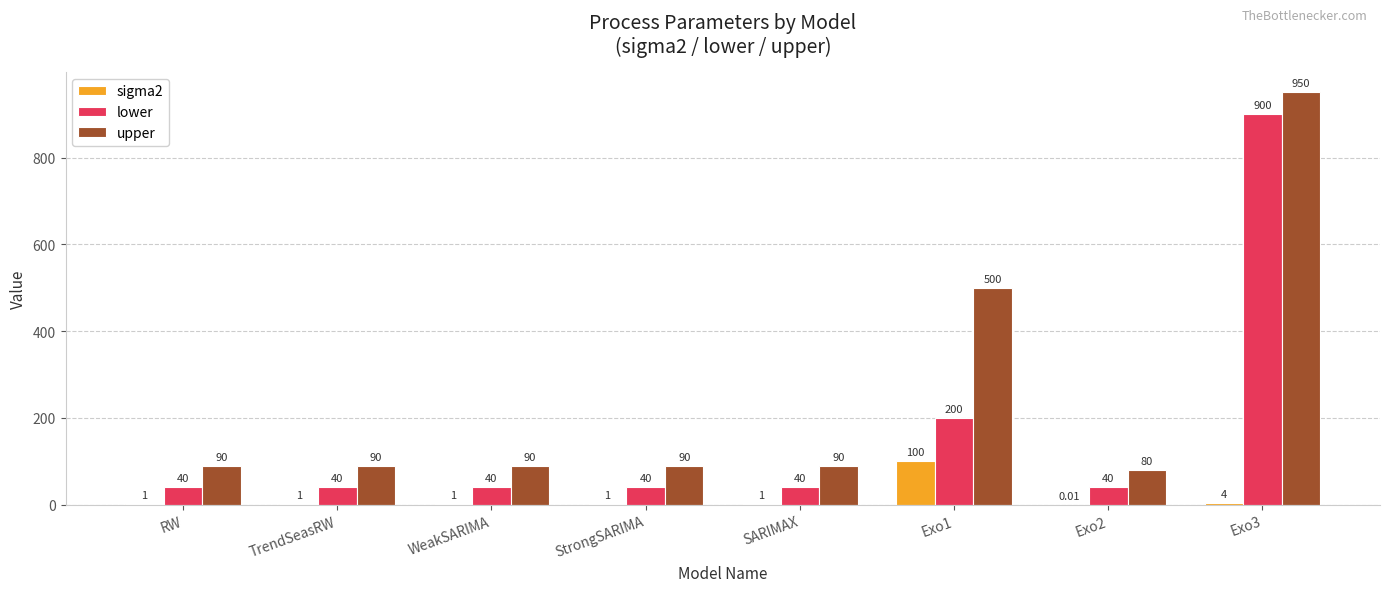

Between TrendSeasRW and Exo1, which series saw the biggest shift?

upper